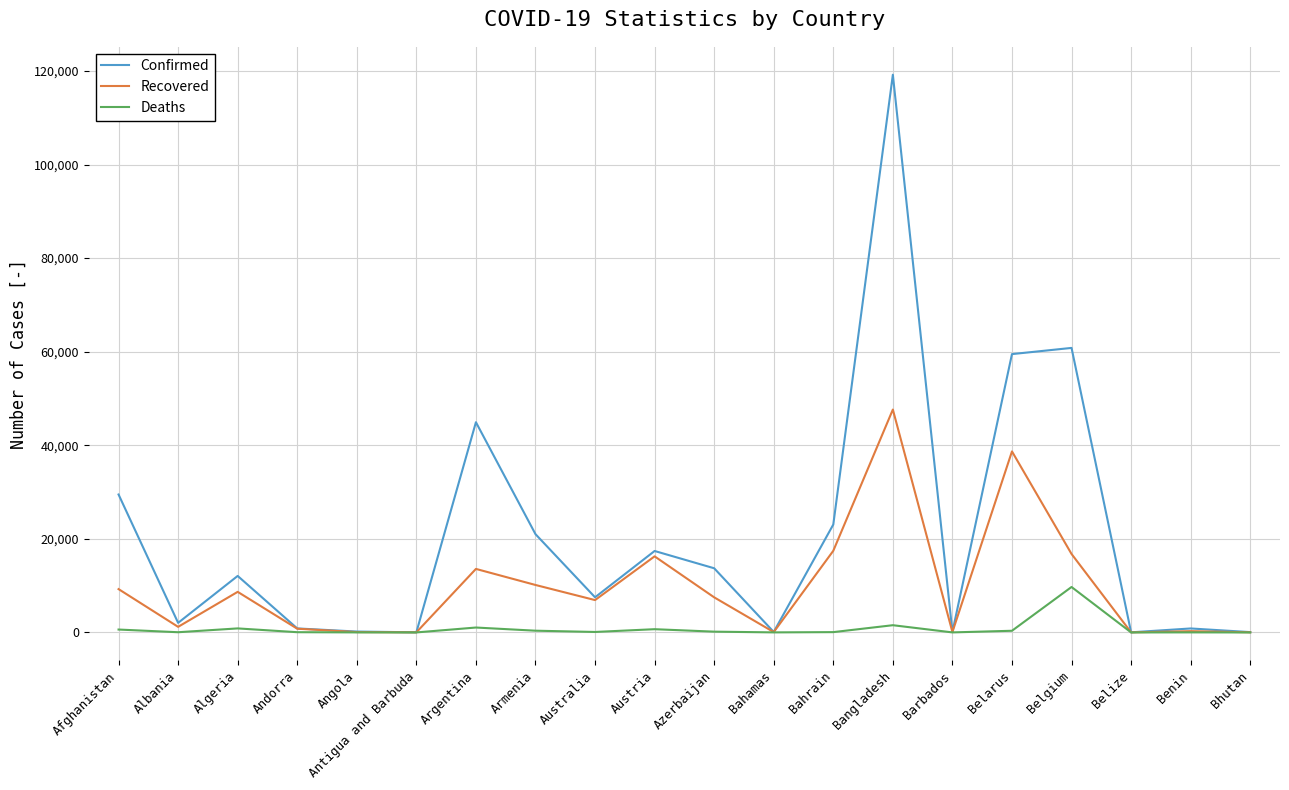

What is the sum of the Recovered values at Albania and Bahamas?

1272